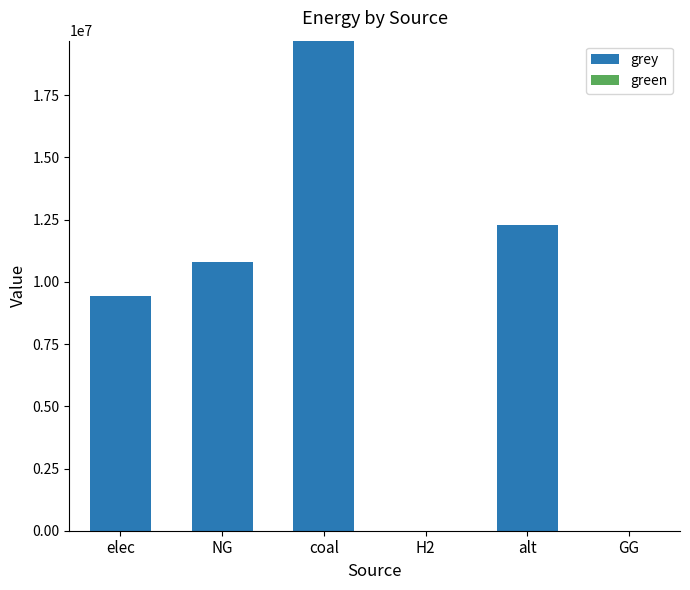

Read the value at elec.

9442483.3